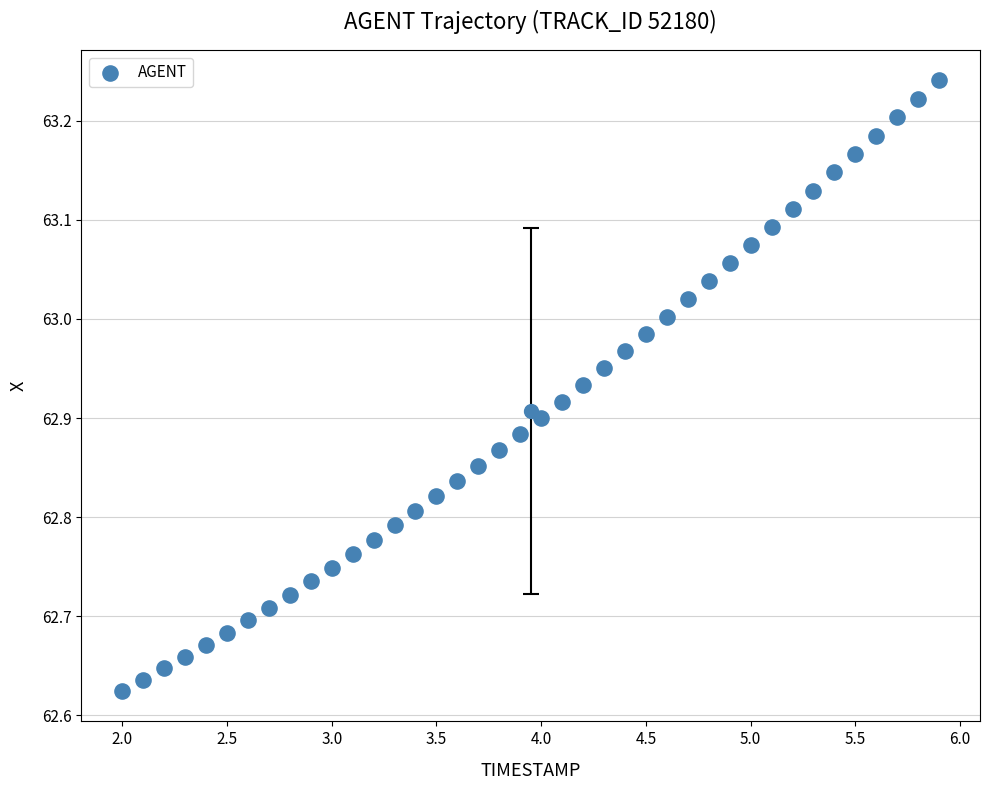

What is the range of X values (max minus min)?

3.9